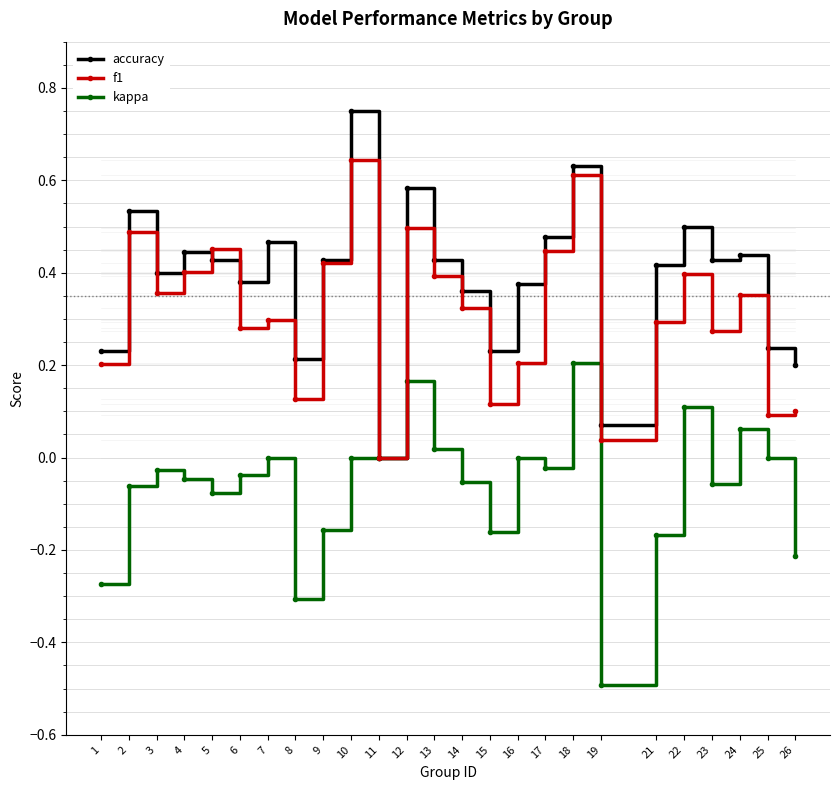

Which series has the widest spread of values?

accuracy